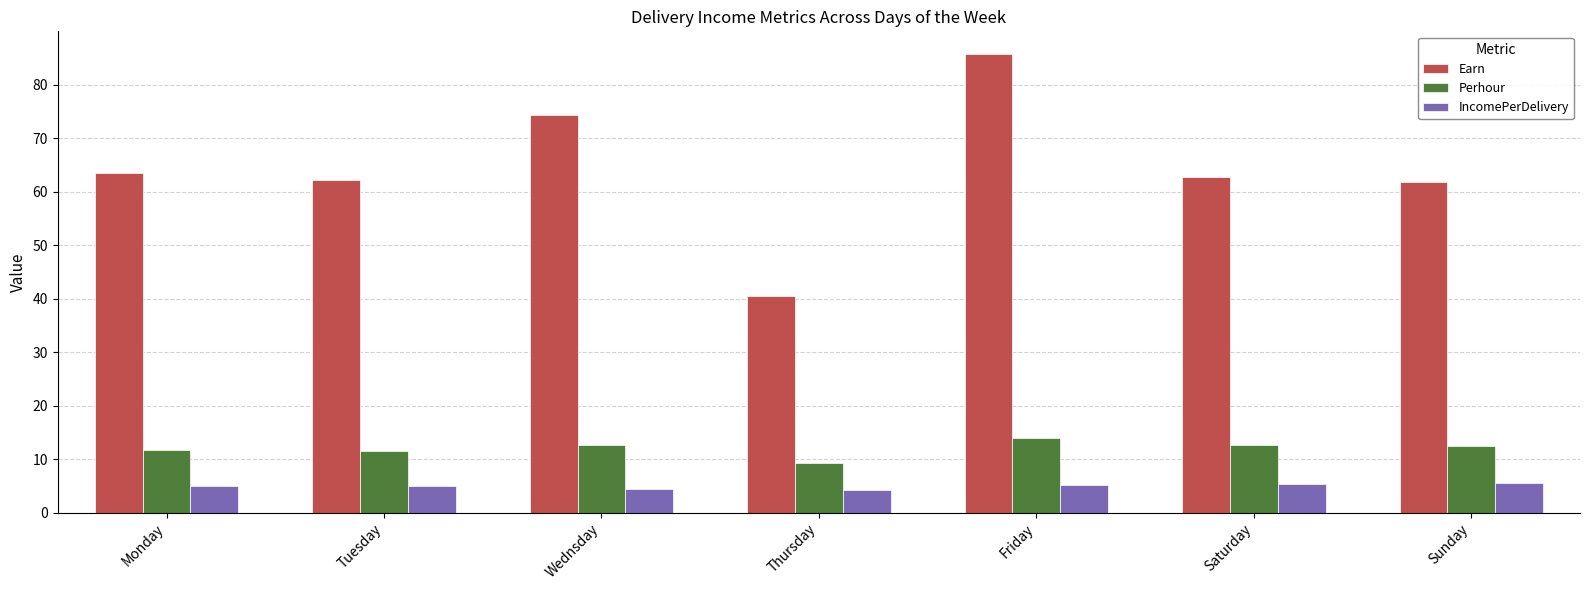

How many distinct data groups are displayed?

3